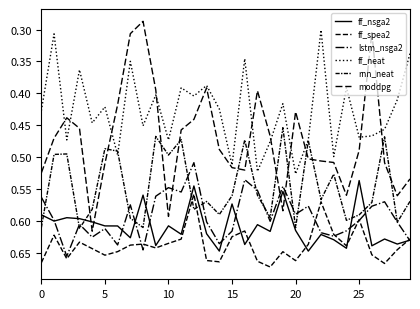

What is the highest value of the ff_spea2 series?

0.7